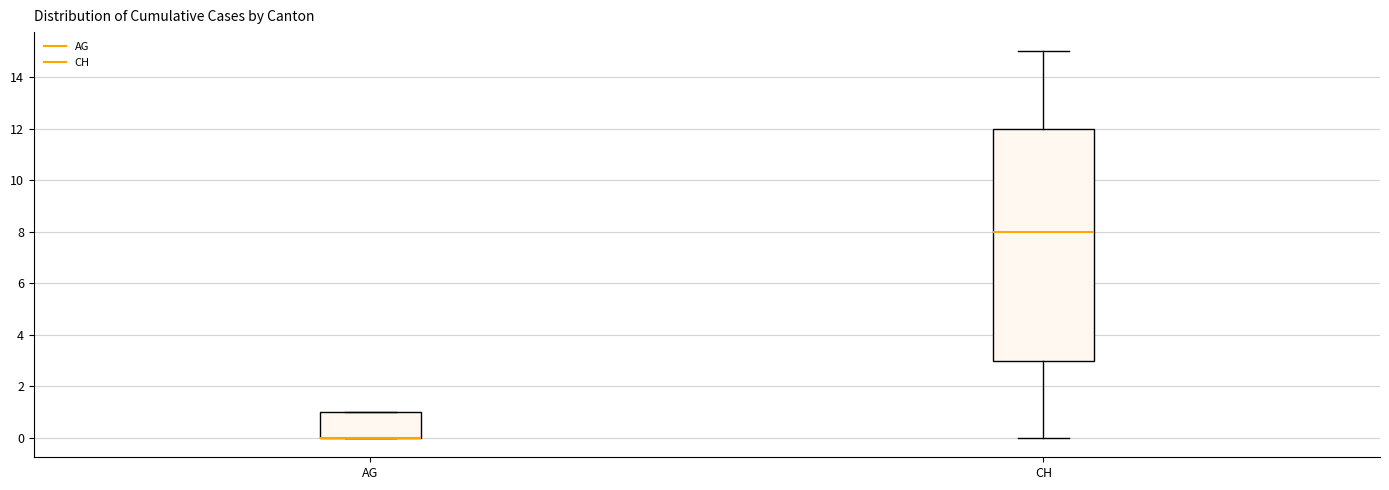

Reading left to right, read every box against the y-axis: the position of its median line, the range the box covers, and the ends of its whiskers. The values are not printed on the chart, so give them approximately, as read against the axis.

AG: median 0 (drawn on the box's lower edge), box 0 to 1, whiskers 0 to 1
CH: median 8, box 3 to 12, whiskers 0 to 15